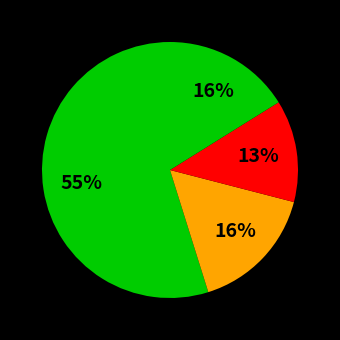

Count the number of slices in the pie.

4